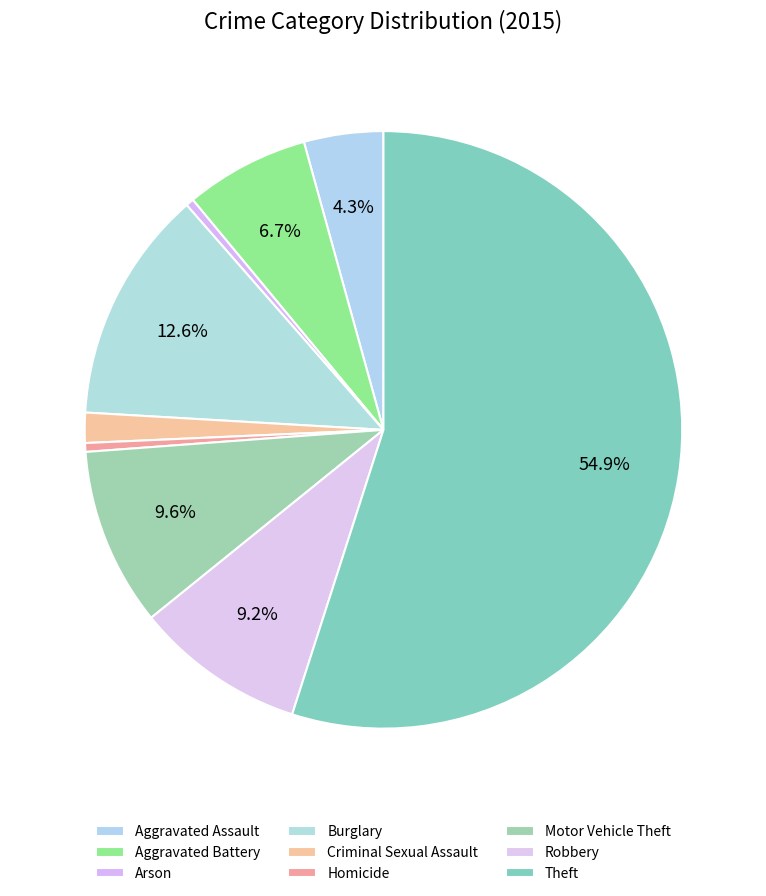

What is the smallest slice in the pie chart?

Arson